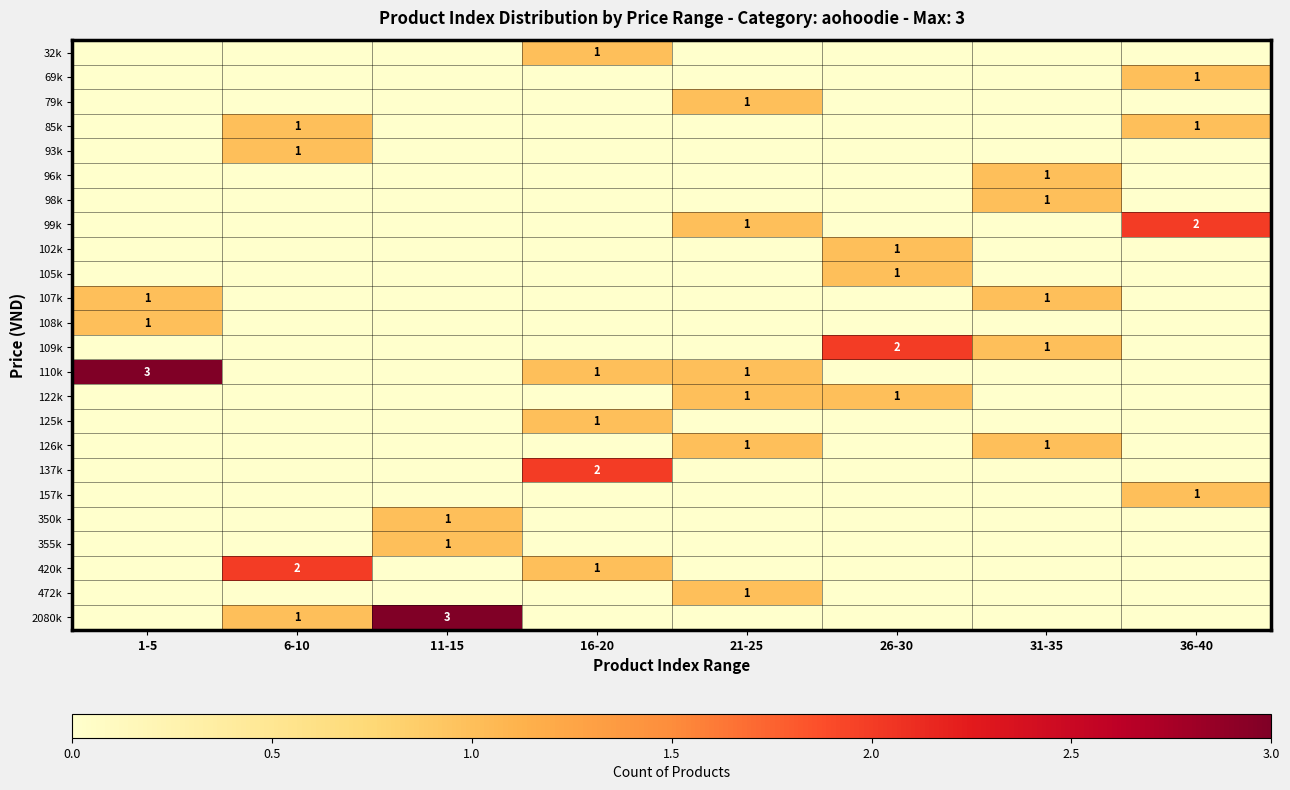

Is the value of 350k at 11-15 greater than the value of 109k at 26-30?

No